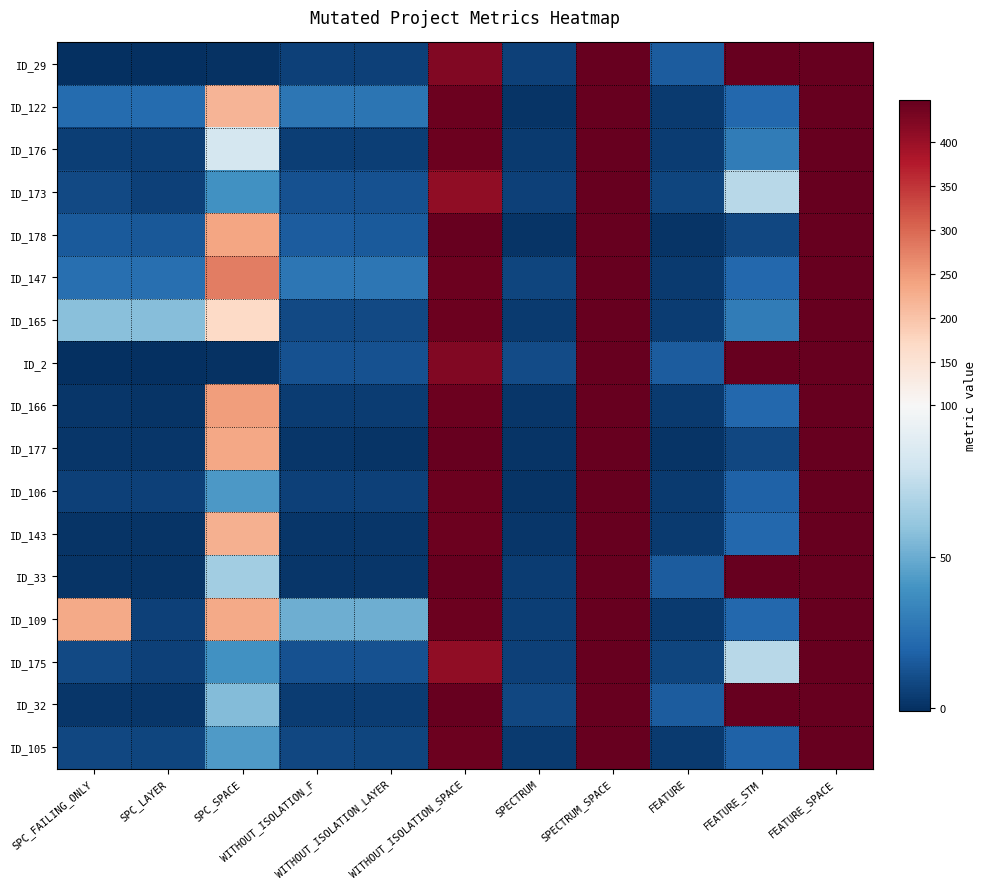

Which has a higher value, SPC_FAILING_ONLY or SPC_LAYER?

SPC_FAILING_ONLY